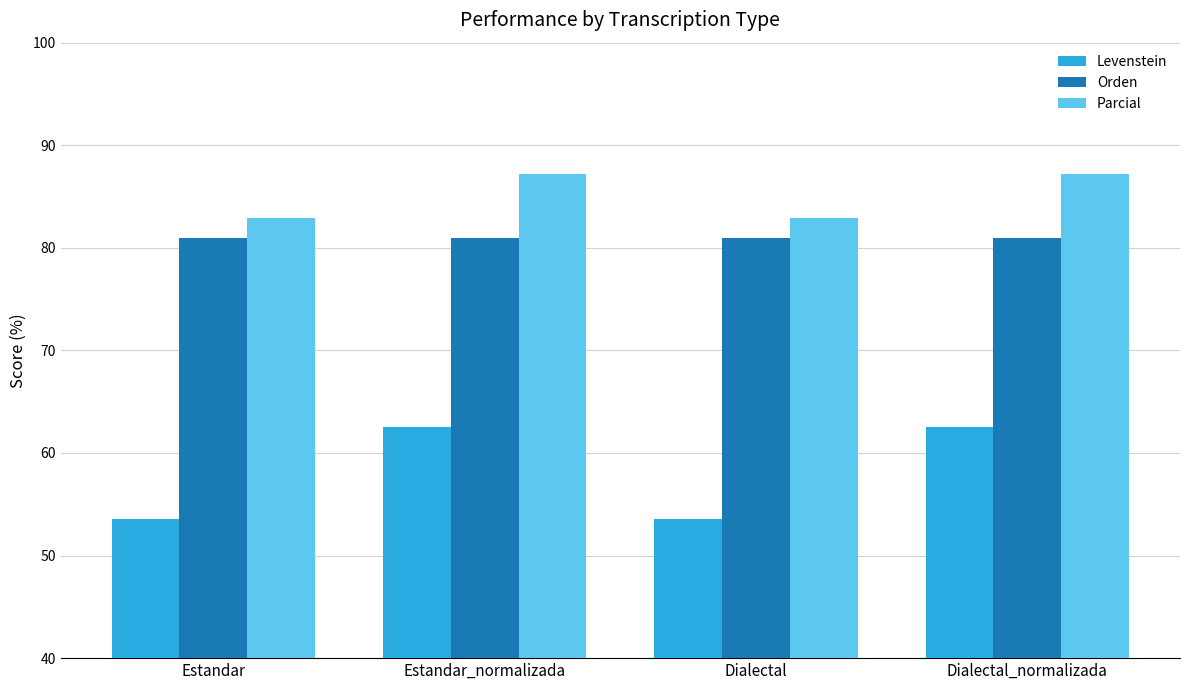

Reading left to right, list all the values displayed in this chart.

Levenstein: Estandar=53.6	Estandar_normalizada=62.5	Dialectal=53.6	Dialectal_normalizada=62.5
Orden: Estandar=81.0	Estandar_normalizada=81.0	Dialectal=81.0	Dialectal_normalizada=81.0
Parcial: Estandar=82.9	Estandar_normalizada=87.2	Dialectal=82.9	Dialectal_normalizada=87.2